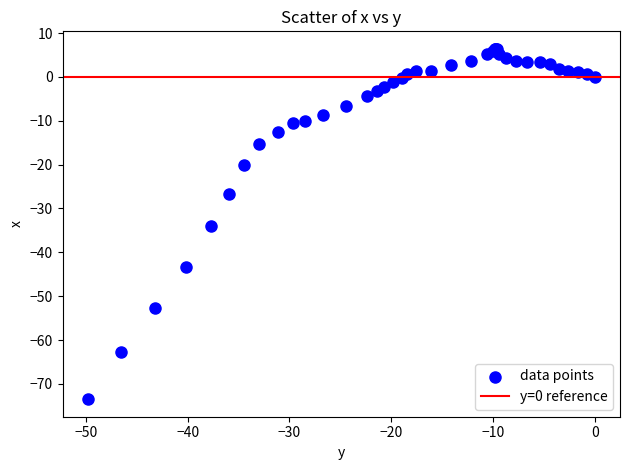

What Y value in the scatter plot is closest to -33?

-34.1